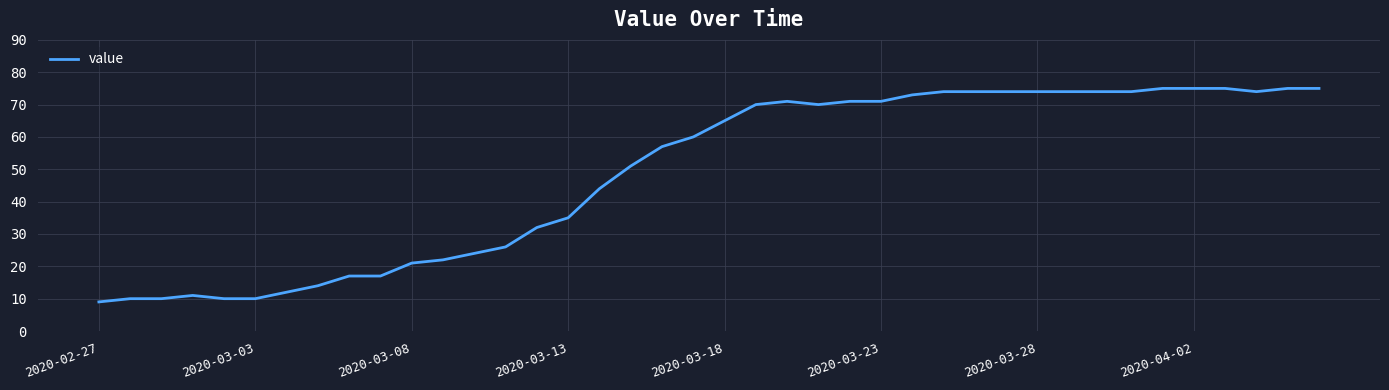

What is the smallest value displayed?

9